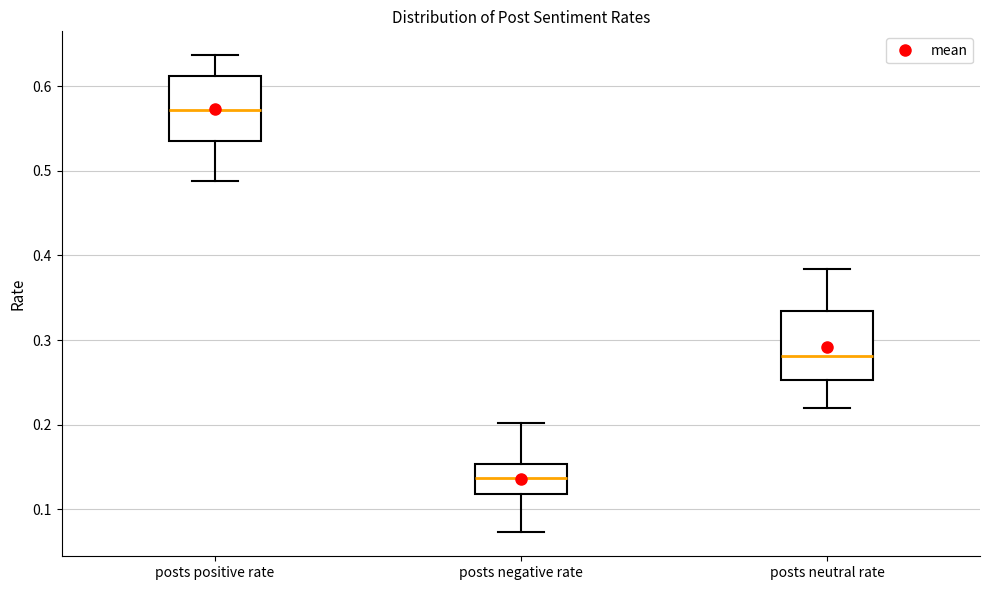

Reading left to right, transcribe this box plot: for each box, give where its median line is, the range the box spans, and where its two whiskers end, as read against the y-axis. The values are not printed on the chart, so give them approximately, as read against the axis.

posts positive rate: median 0.57, box 0.53 to 0.61, whiskers 0.49 to 0.64
posts negative rate: median 0.14, box 0.12 to 0.15, whiskers 0.07 to 0.20
posts neutral rate: median 0.28, box 0.25 to 0.33, whiskers 0.22 to 0.38